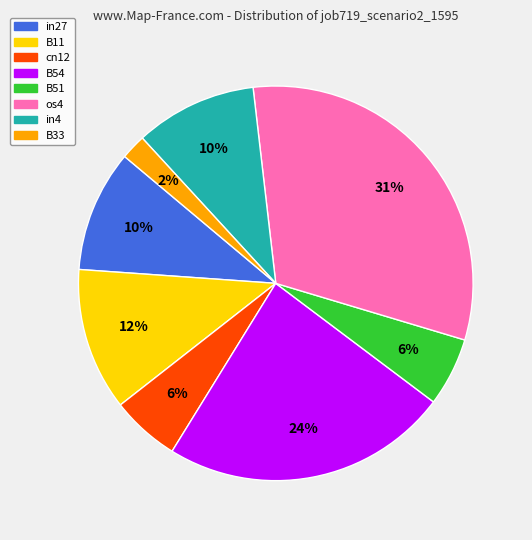

To the nearest percent, what is the difference between the largest and smallest slice percentages?

29%